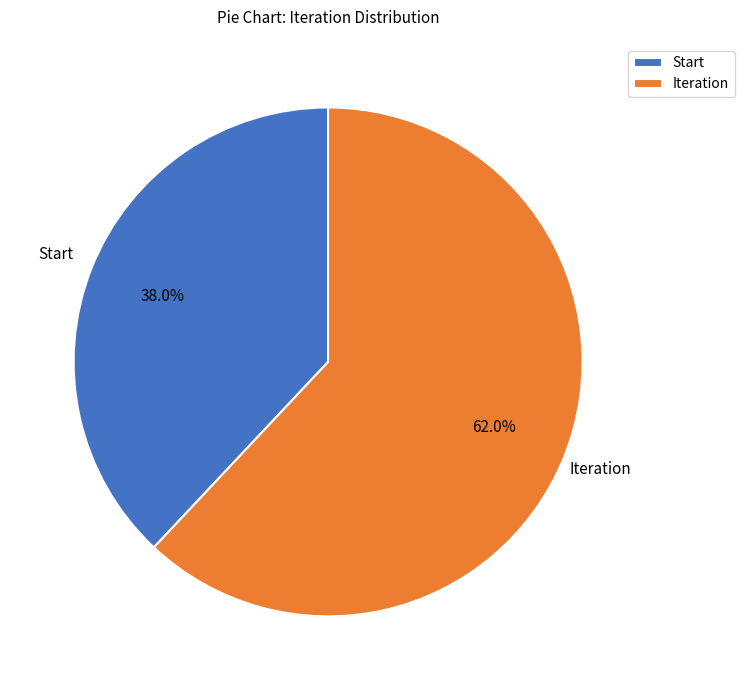

To the nearest percent, what is the average slice percentage?

50%